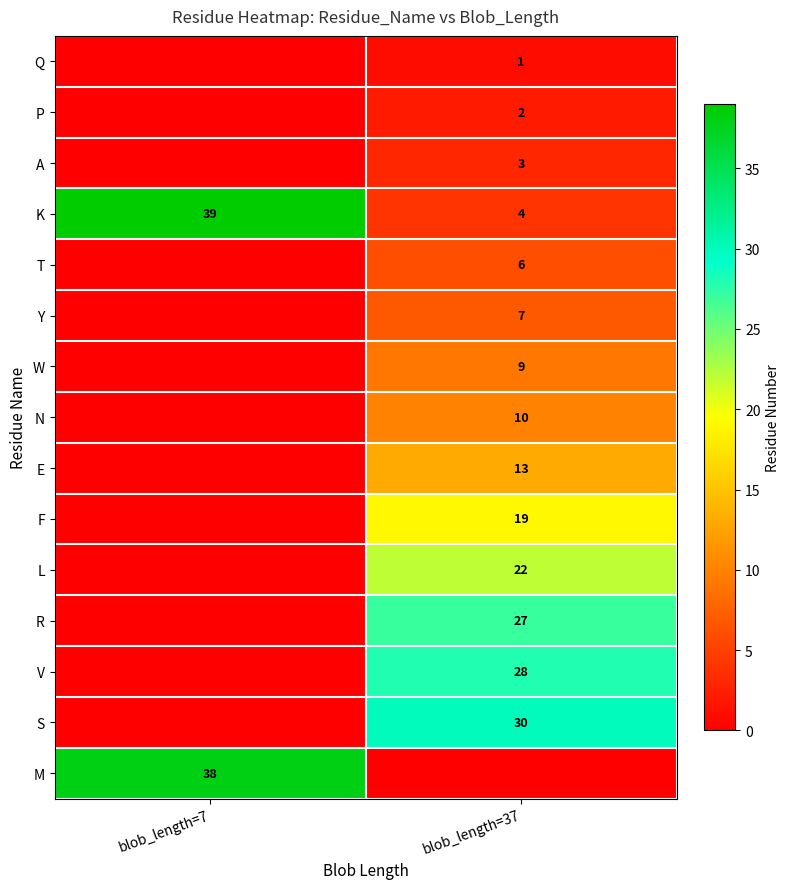

At which label does K reach its minimum?

blob_length=37